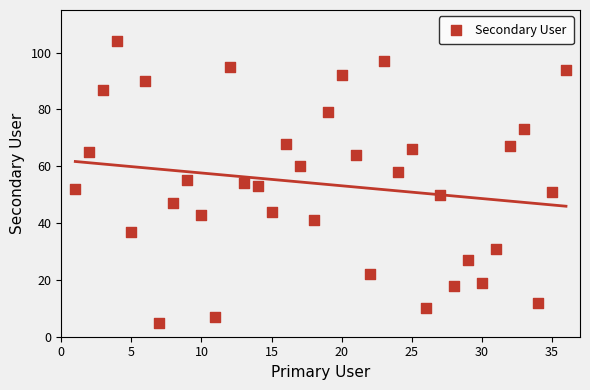

What is the range of Y values (max minus min)?

99